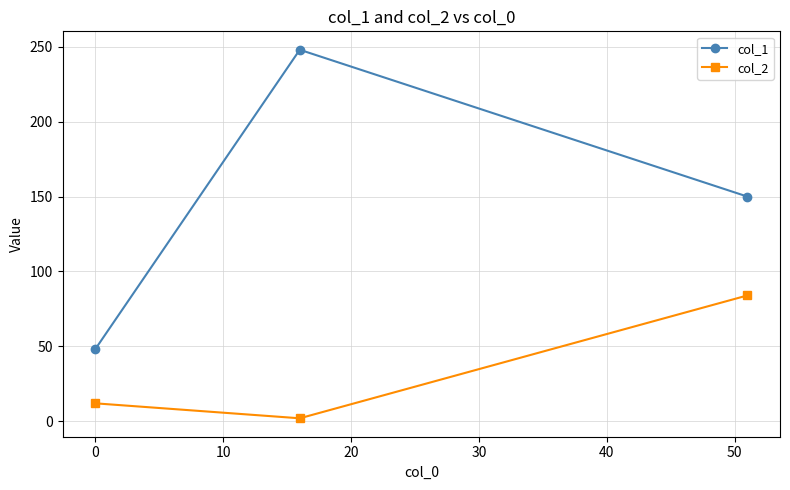

What is the value of the col_1 point at the 3rd from the left?

150